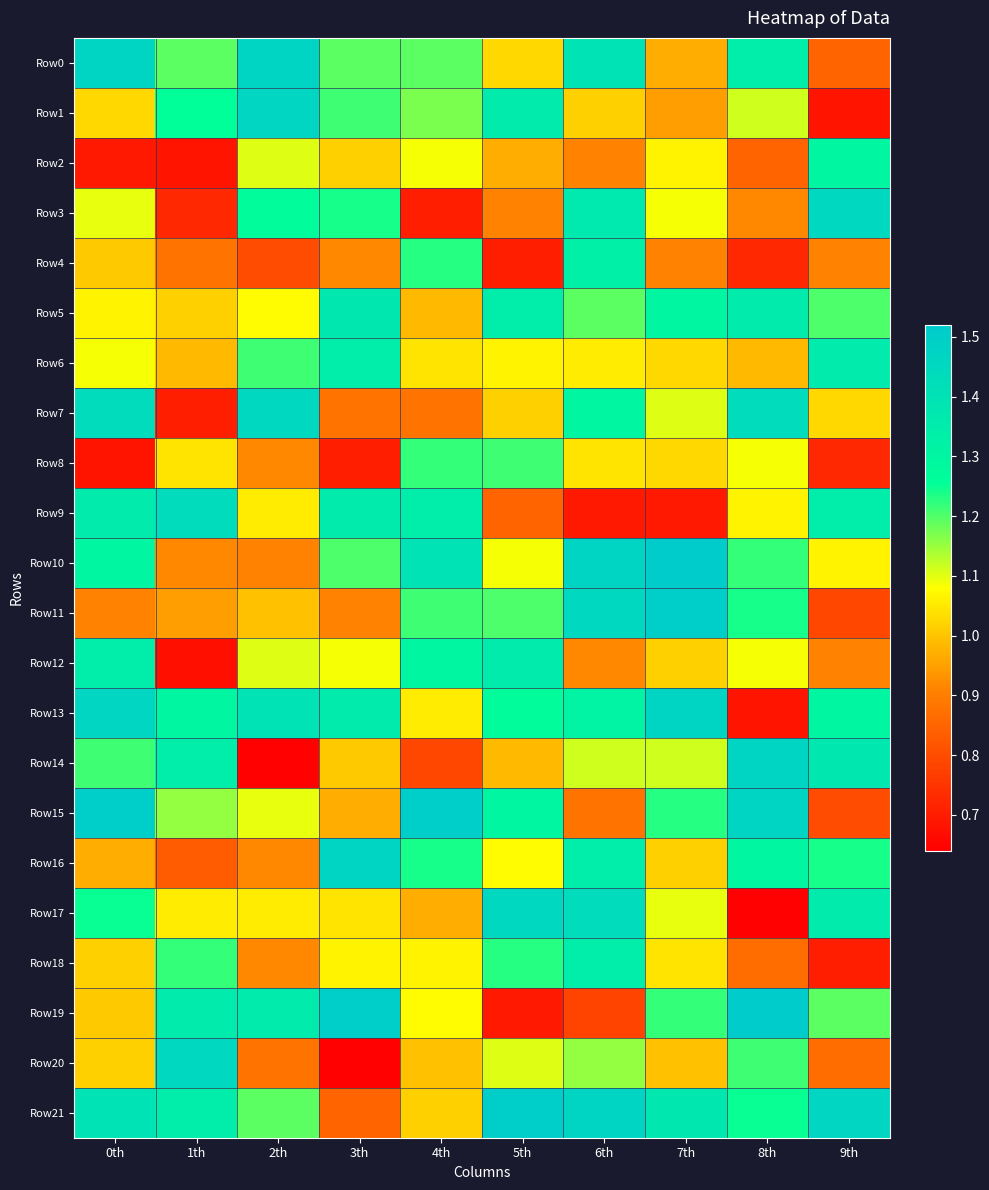

Which series has the largest total across all categories?

Row21